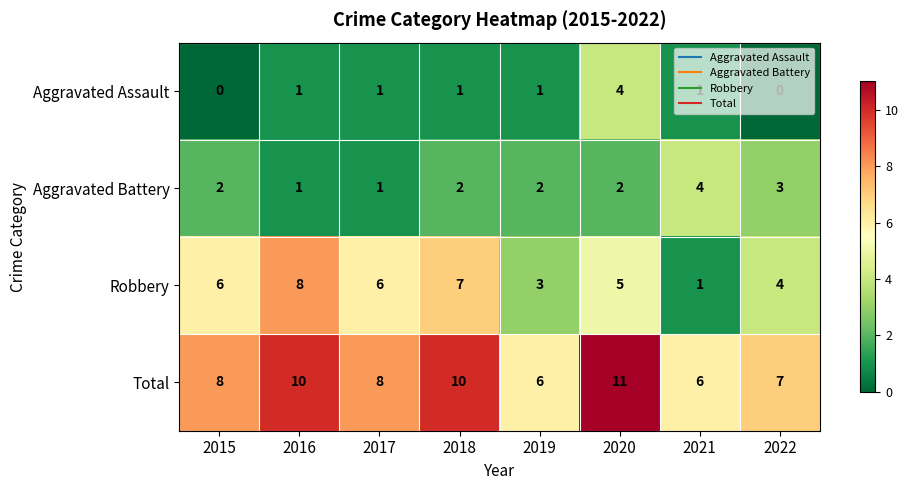

Which series changed the most between 2016 and 2022?

Robbery